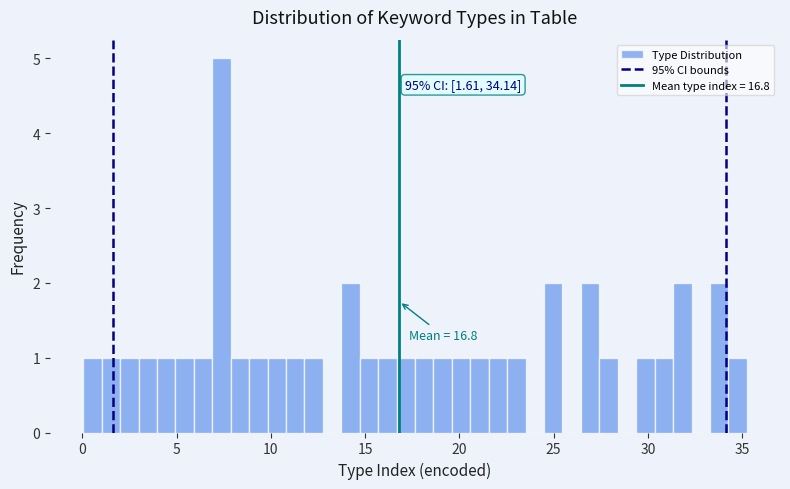

Read against the x-axis, roughly where is the centre of the tallest bar?

7.5